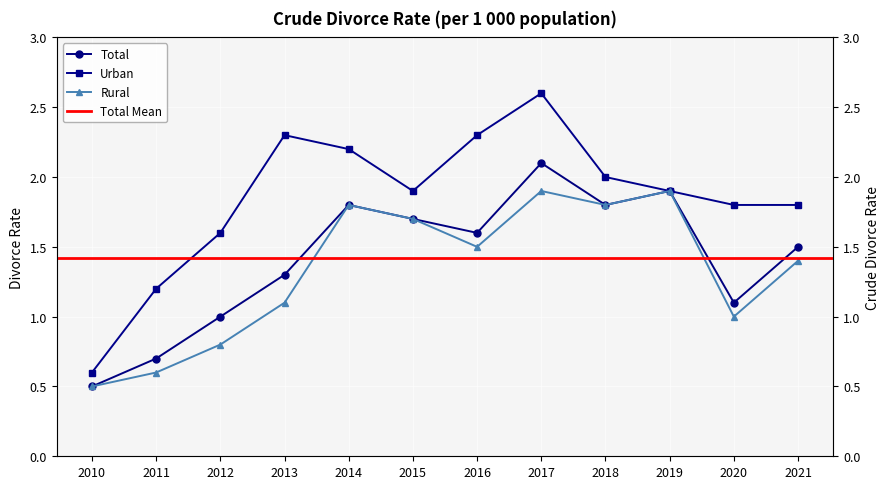

What is the value of the Total point at the 6th from the left?

1.7